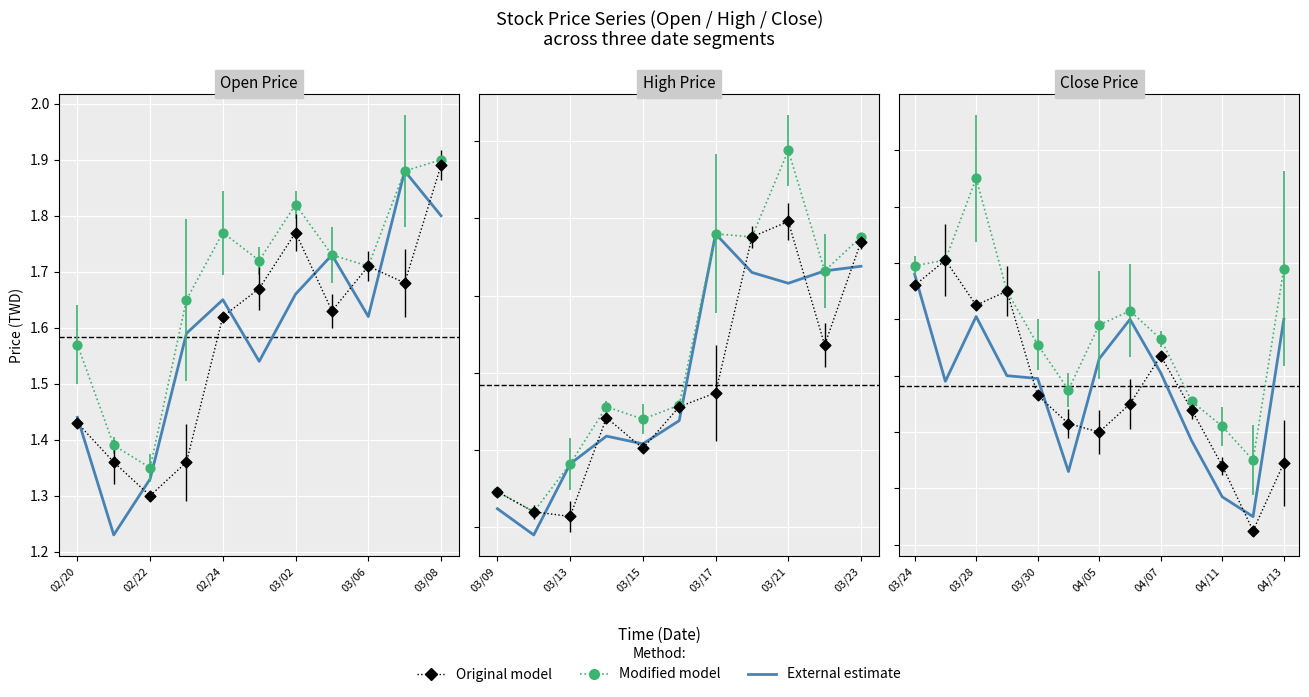

What are all the series names shown in the legend?

External estimate, Modified model, Original model